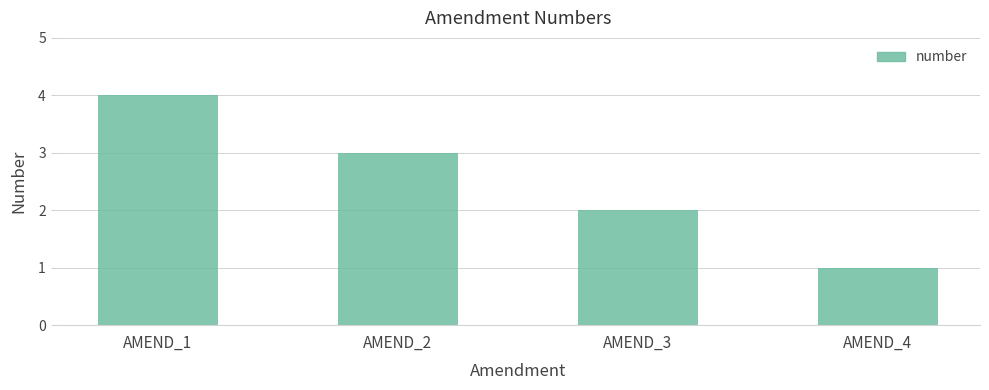

Rank the categories by value from lowest to highest.

AMEND_4, AMEND_3, AMEND_2, AMEND_1